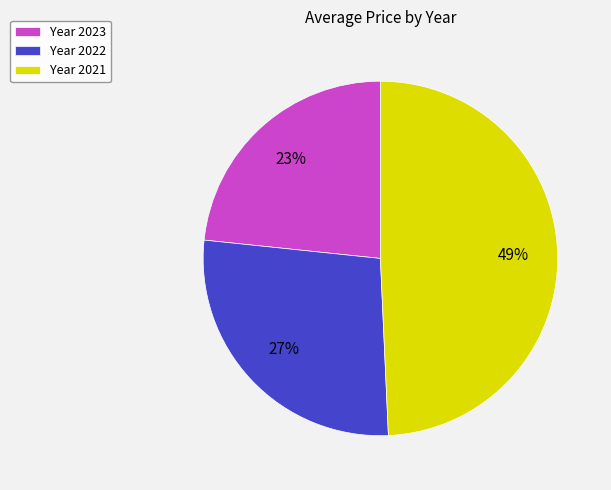

Combined, do Year 2021 and Year 2022 account for over 50%?

Yes